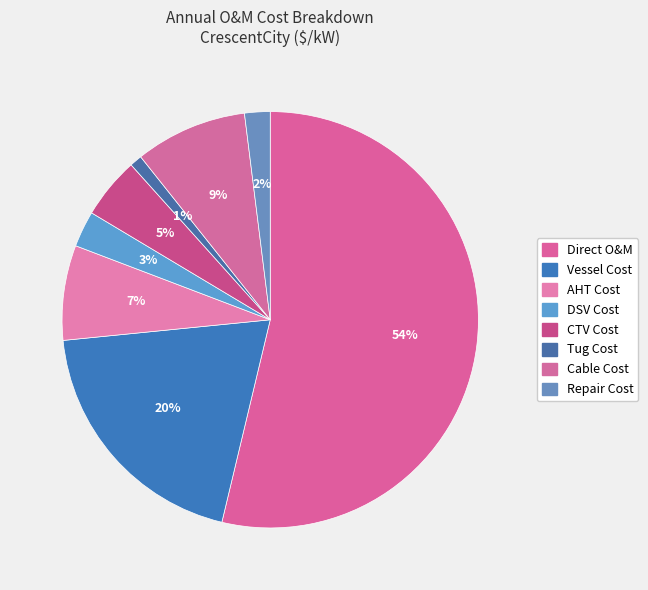

Rank the categories by value from lowest to highest.

Tug Cost, Repair Cost, DSV Cost, CTV Cost, AHT Cost, Cable Cost, Vessel Cost, Direct O&M